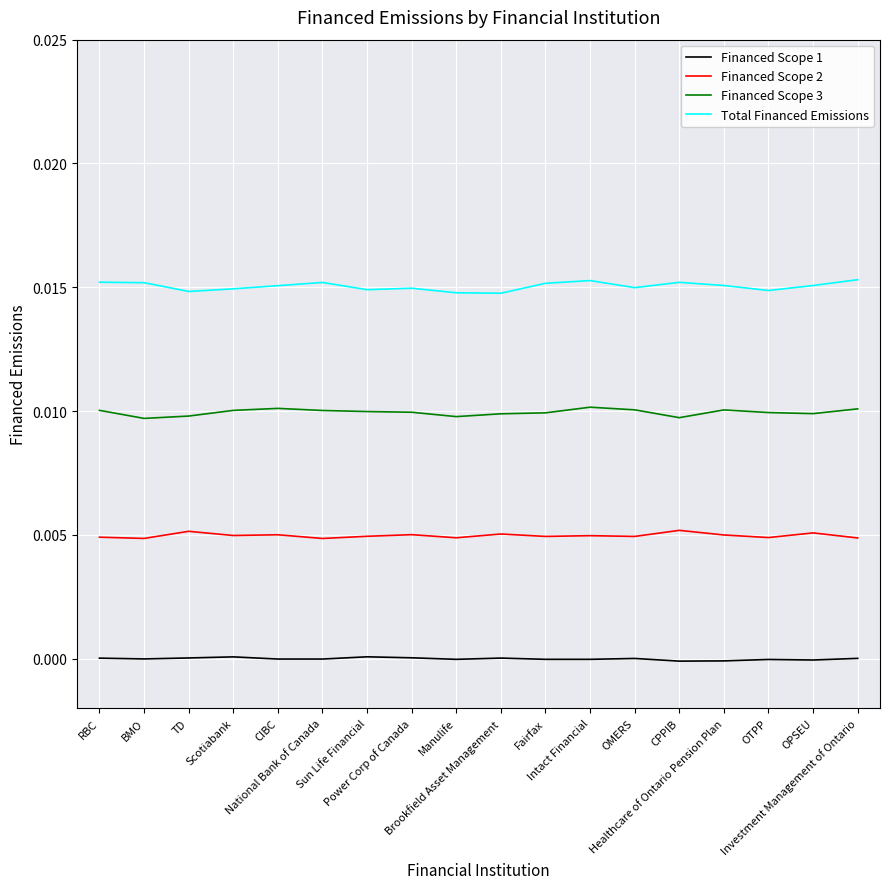

True or false: Financed Scope 3 and Financed Scope 1 intersect in this chart.

False